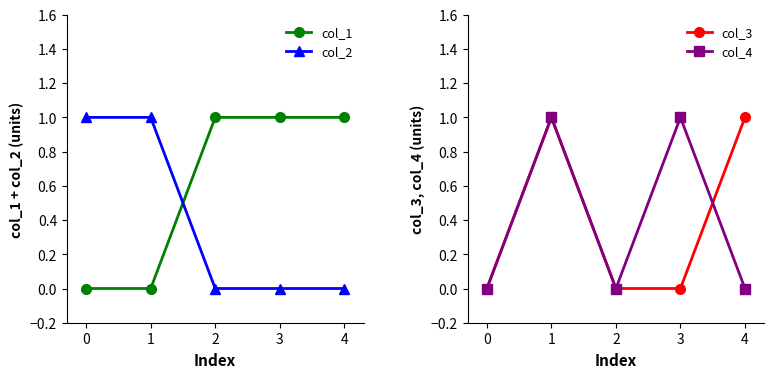

Reading left to right, transcribe all the data shown in this chart.

col_1: 0=0	1=0	2=1	3=1	4=1
col_2: 0=1	1=1	2=0	3=0	4=0
col_3: 0=0	1=1	2=0	3=0	4=1
col_4: 0=0	1=1	2=0	3=1	4=0